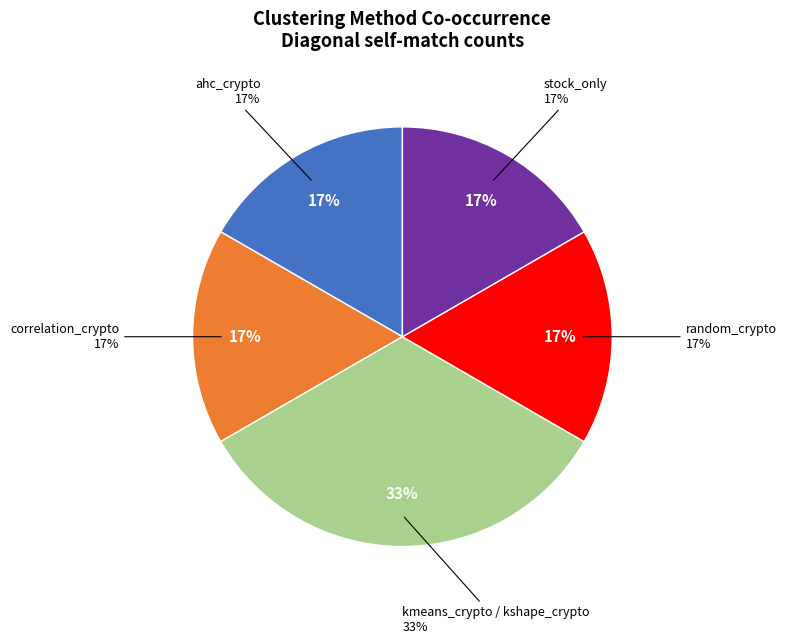

Approximately how many times larger is the value at random_crypto compared to ahc_crypto?

1.0